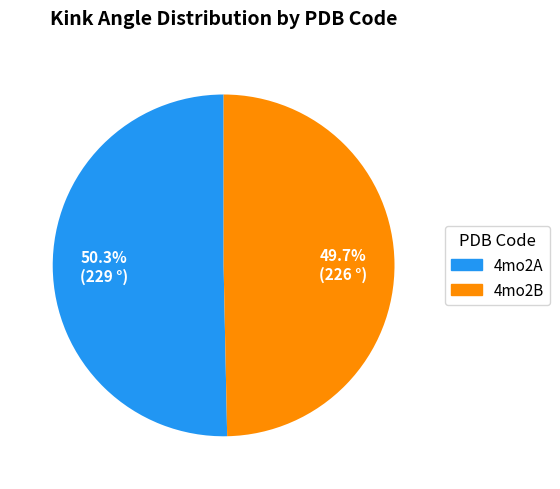

Approximately how many times larger is the value at 4mo2B compared to 4mo2A?

1.0